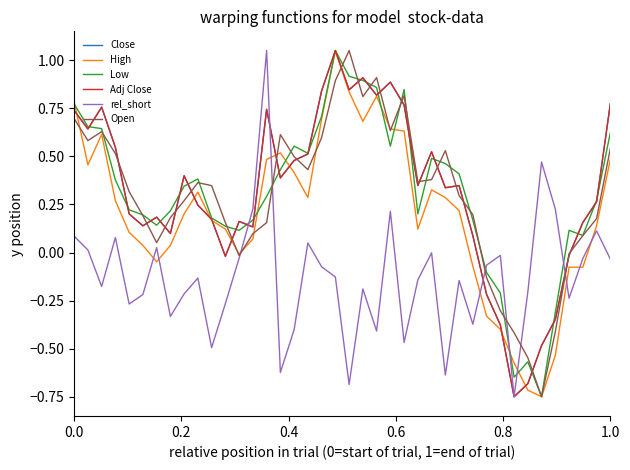

How many times do rel_short and Low cross each other?

6